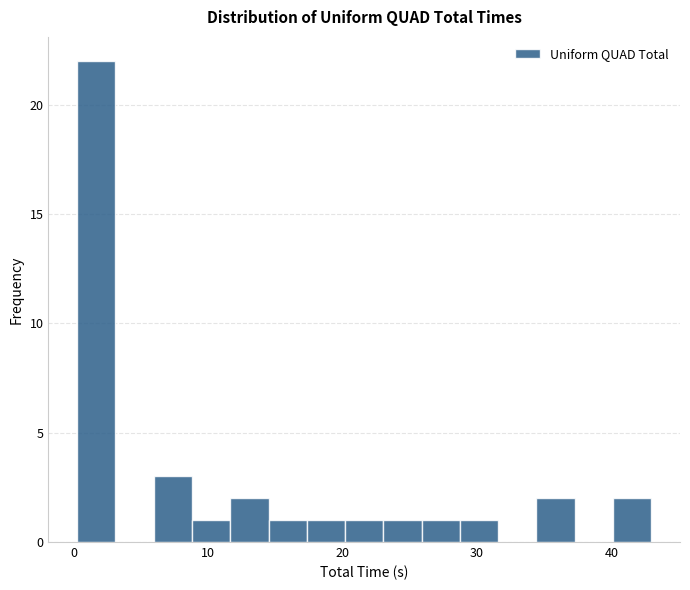

Around what value on the x-axis is the tallest bar? Give the approximate position of its centre, as read against the axis.

2